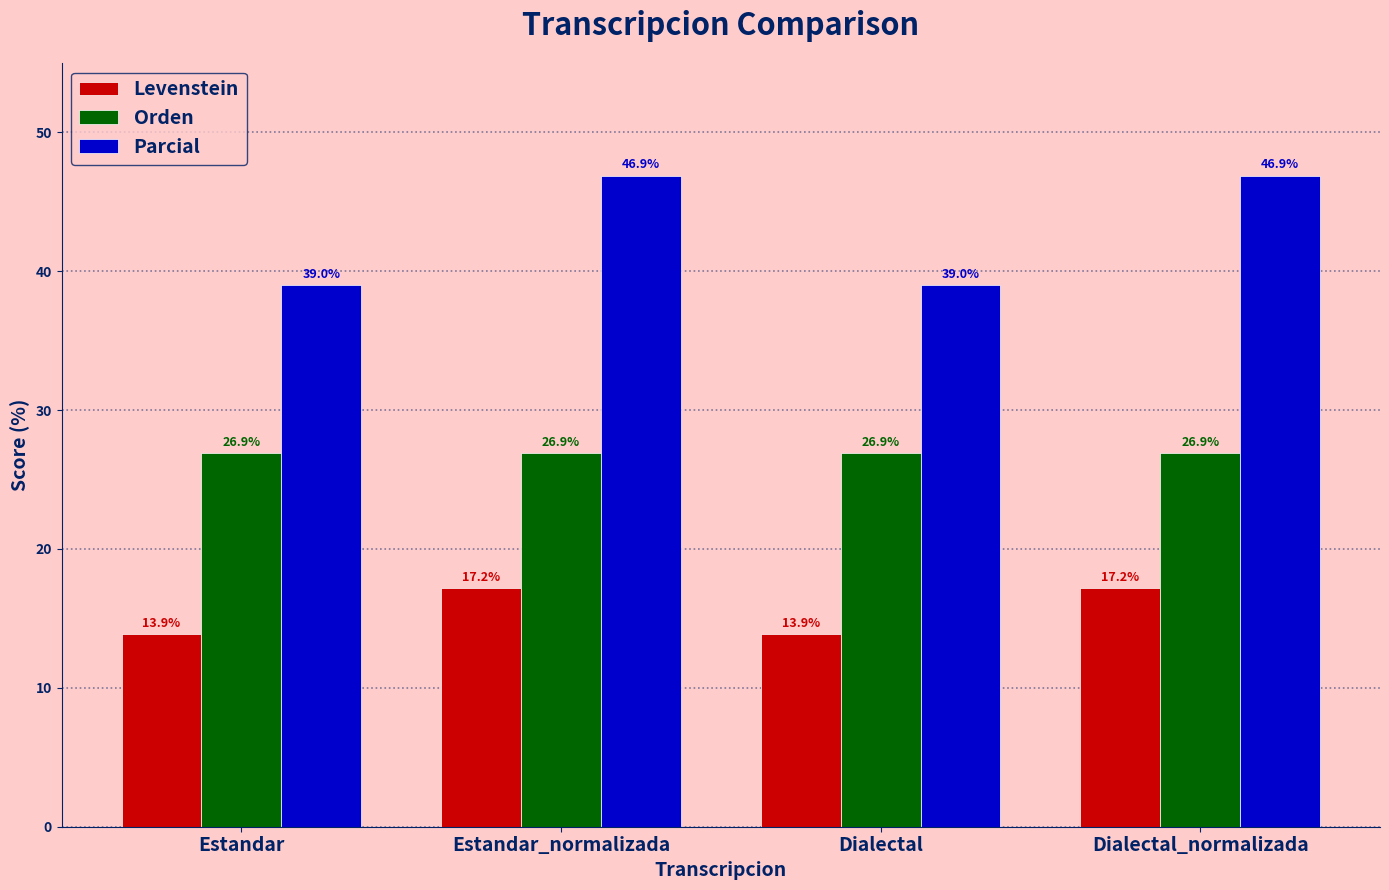

Count the number of categories in the chart.

4